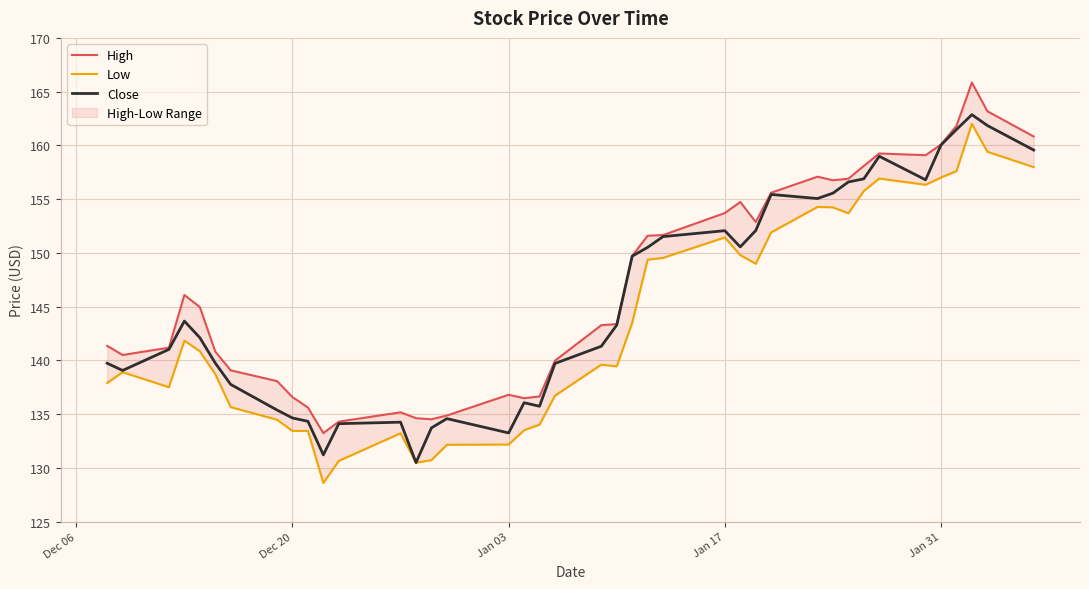

What is the average value of the Low series?

143.6